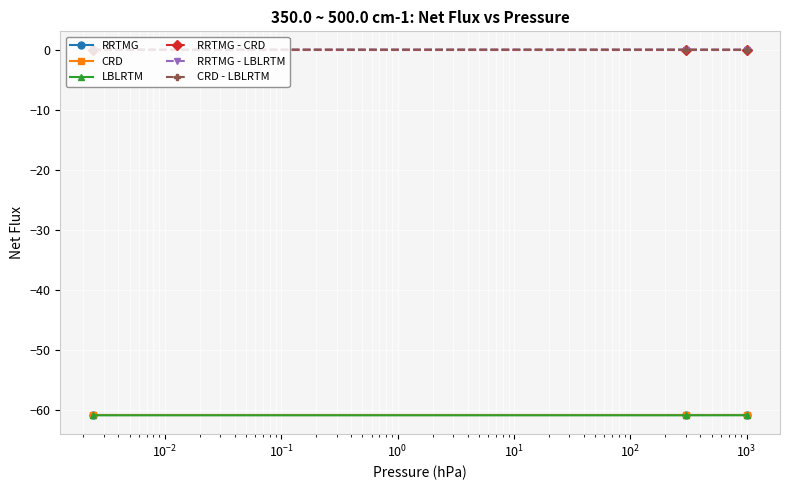

What is the value of the RRTMG point at the 3rd from the left?

-60.9